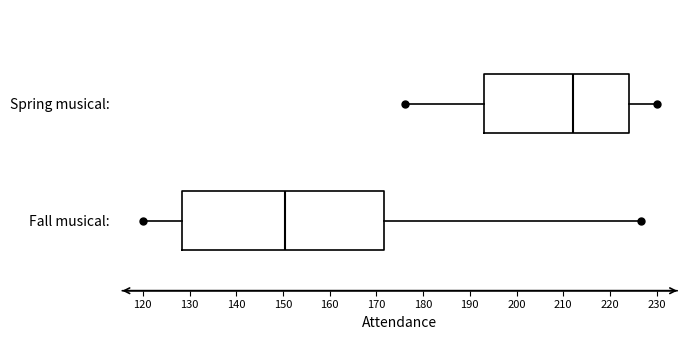

Where does the left whisker of the box for Spring musical: end on the x-axis? The values are not printed on the chart, so give them approximately, as read against the axis.

176